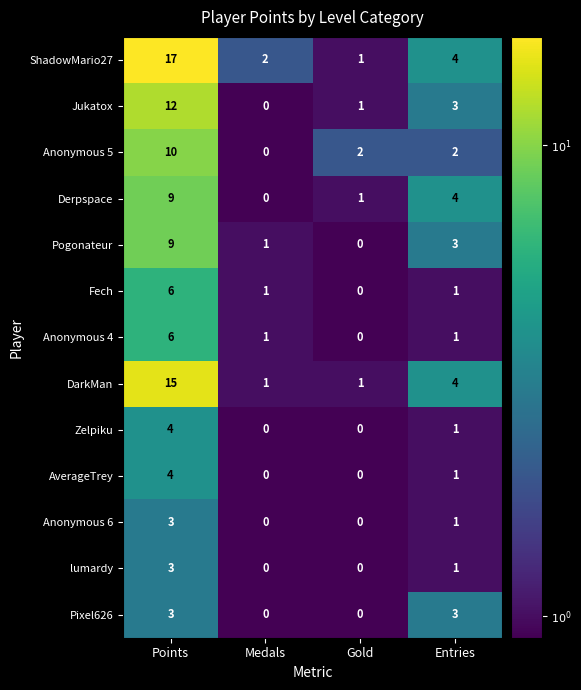

Which label corresponds to the largest value in the chart?

Points